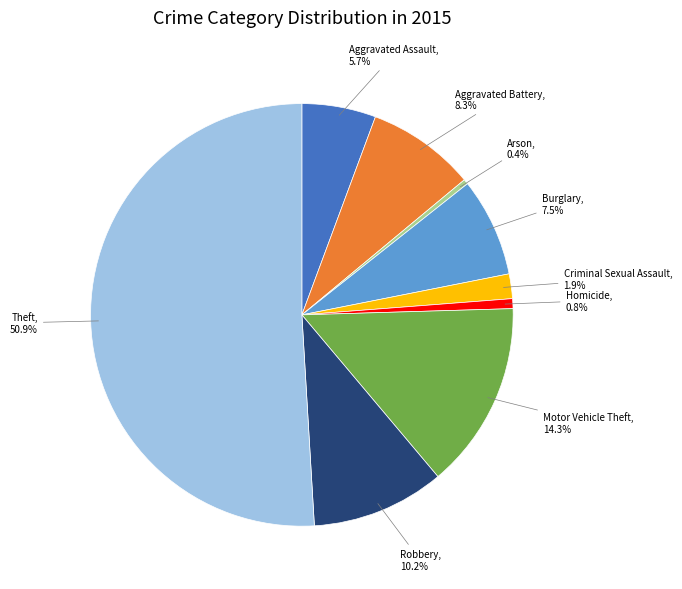

To the nearest percent, what percentage of the pie is Theft?

51%